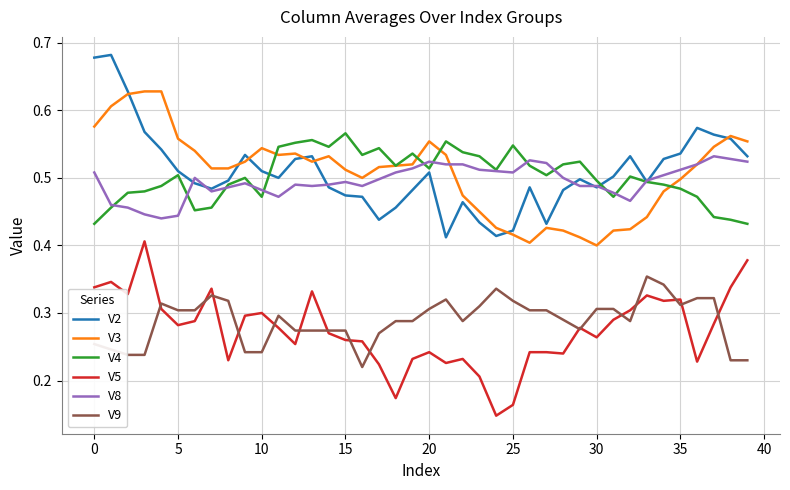

Rank the series by their maximum value, from highest to lowest.

V2, V3, V4, V8, V5, V9